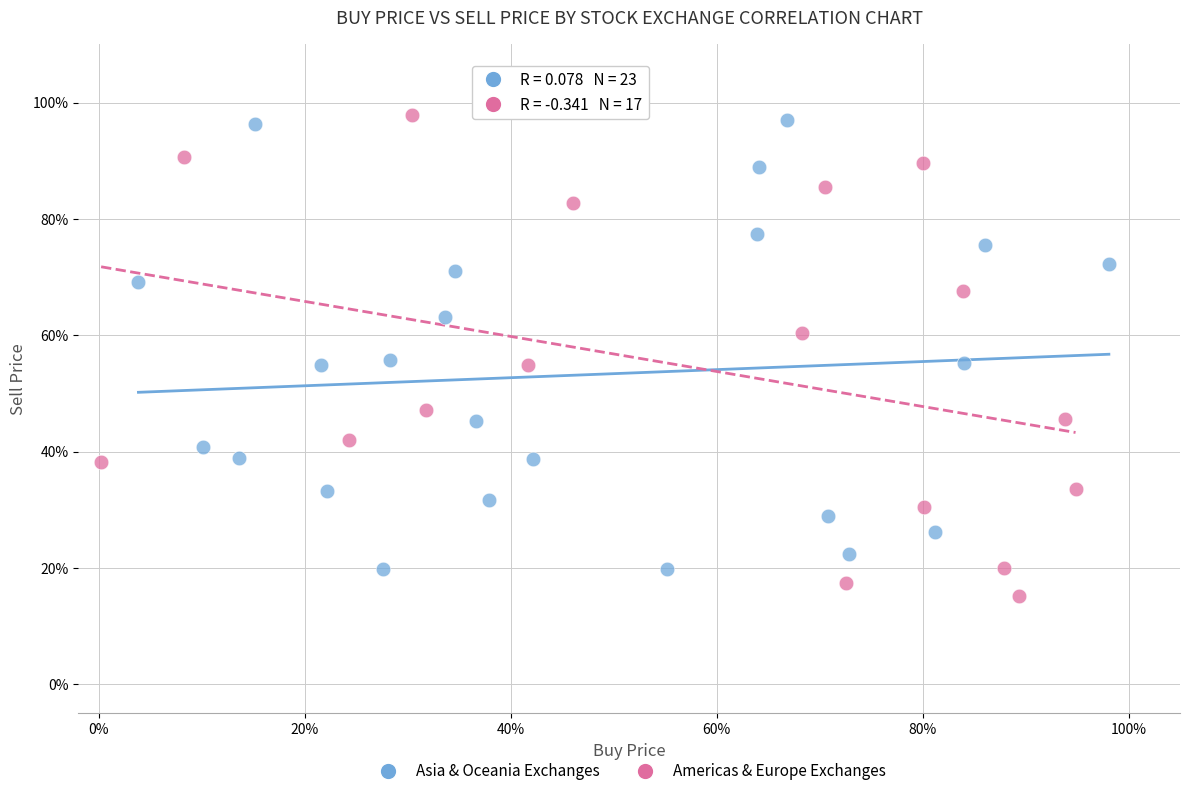

Which series contains the lowest Y value?

Americas & Europe Exchanges